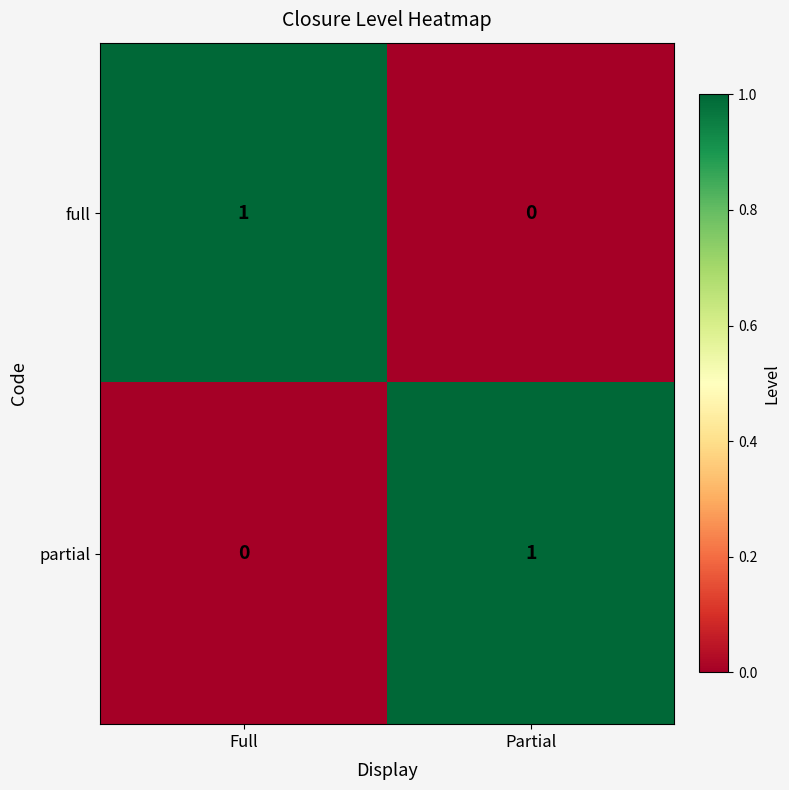

At which label does full reach its peak?

Full